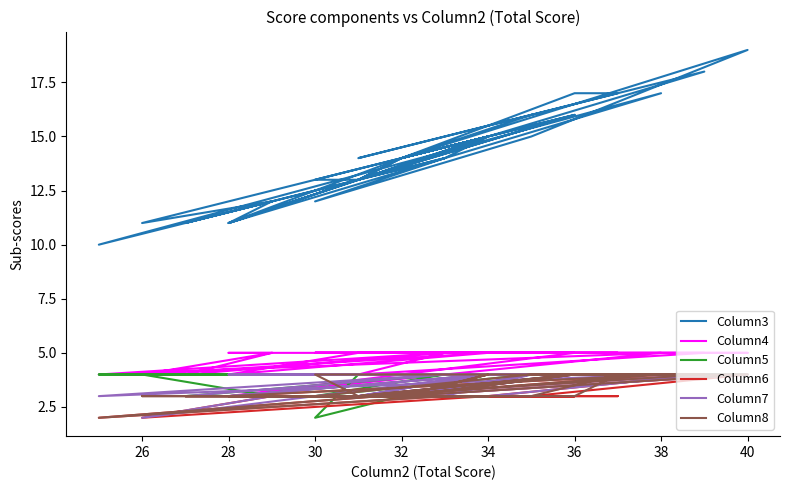

Which label corresponds to the smallest value in the chart?

30